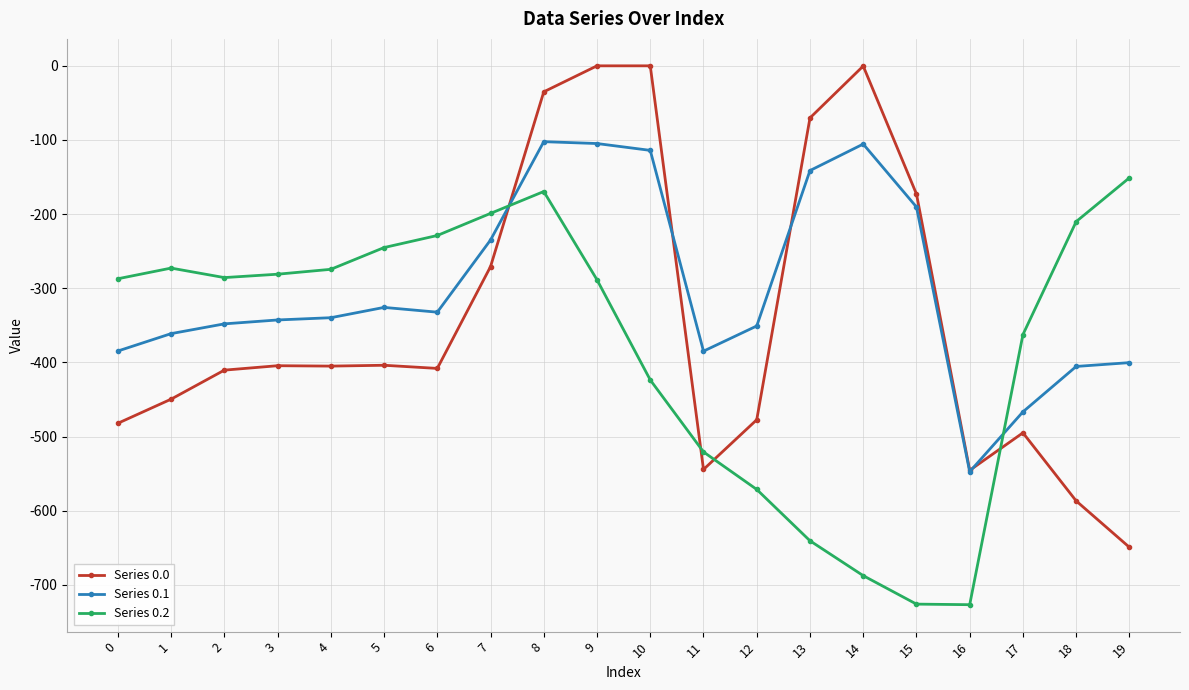

The value of Series 0.1 at 0 is -105.2. True or false?

False